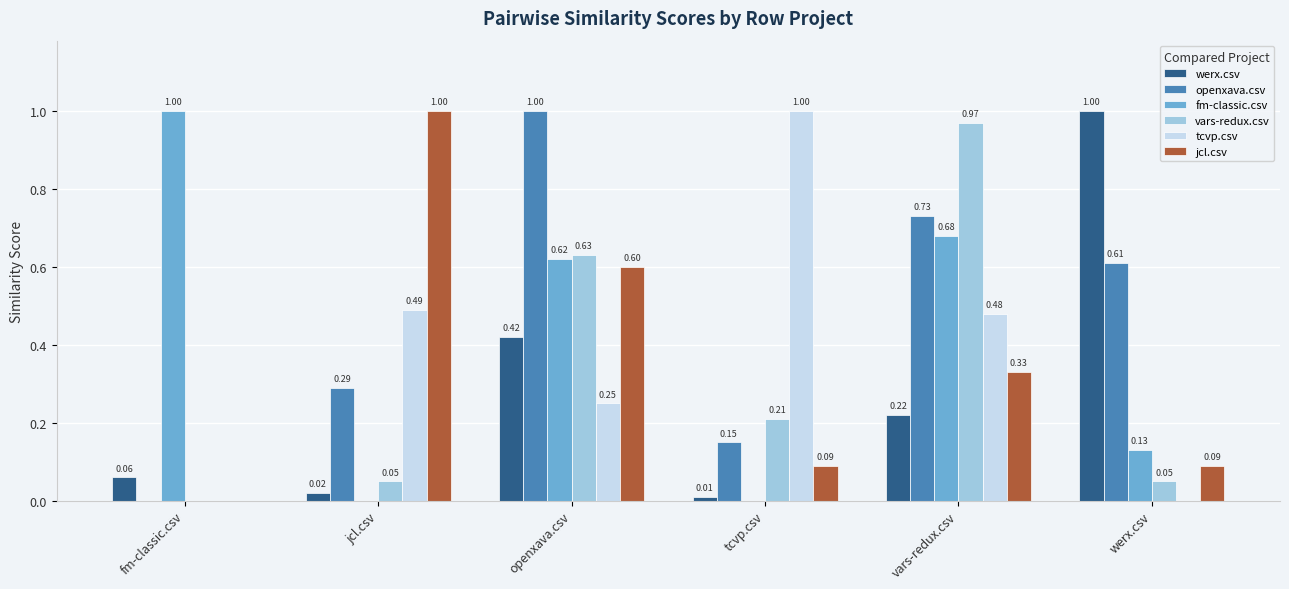

How many data points does each series have?

6